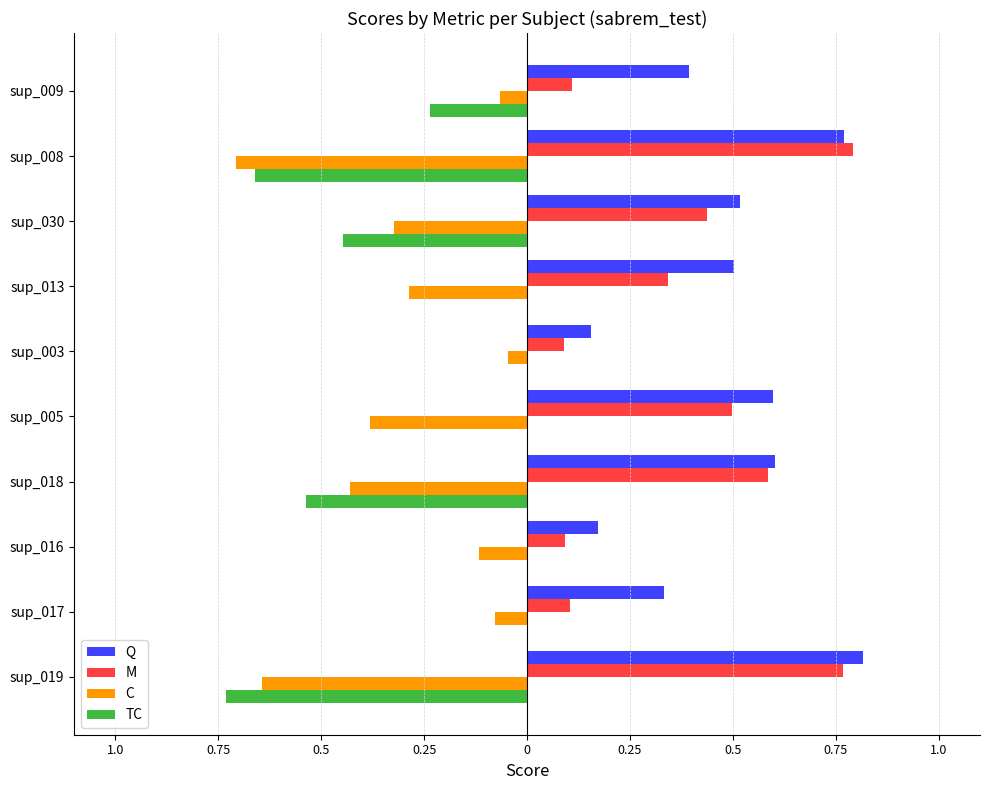

What are all the series names shown in the legend?

Q, M, C, TC